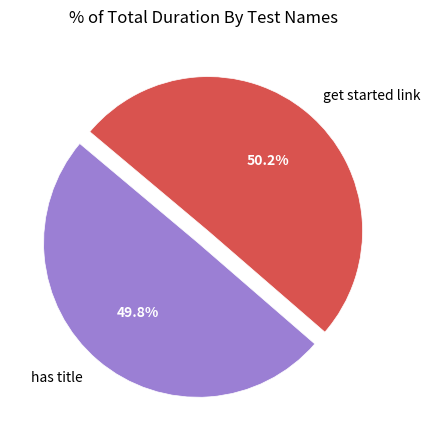

To the nearest percent, what percentage of the pie is get started link?

50%